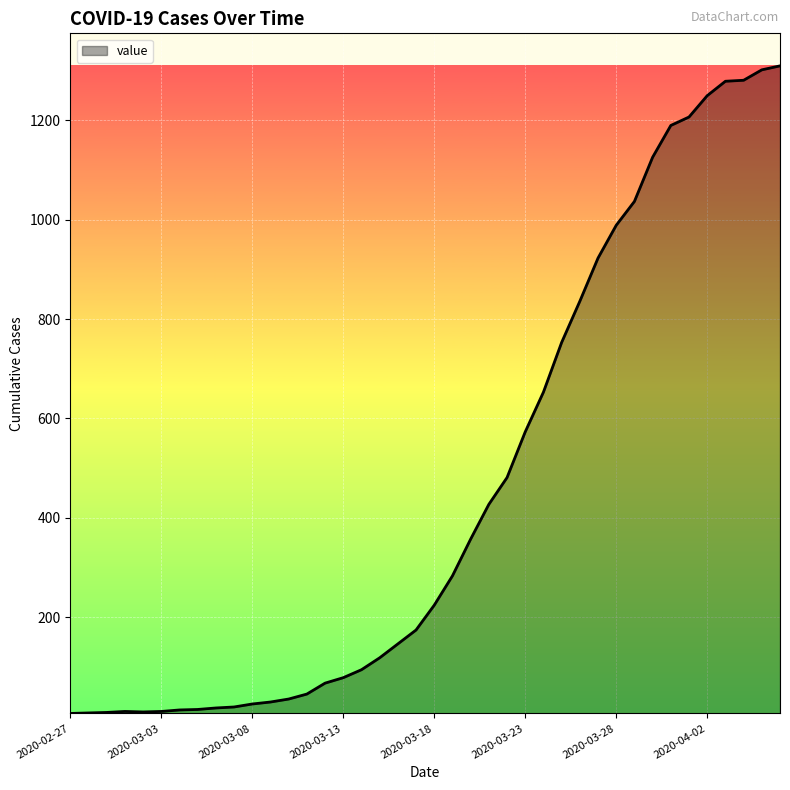

What is the difference between the maximum and minimum values?

1304